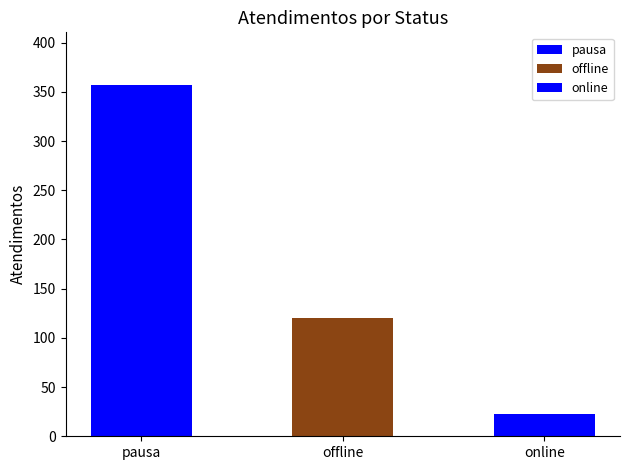

Rank the categories by value from lowest to highest.

online, offline, pausa